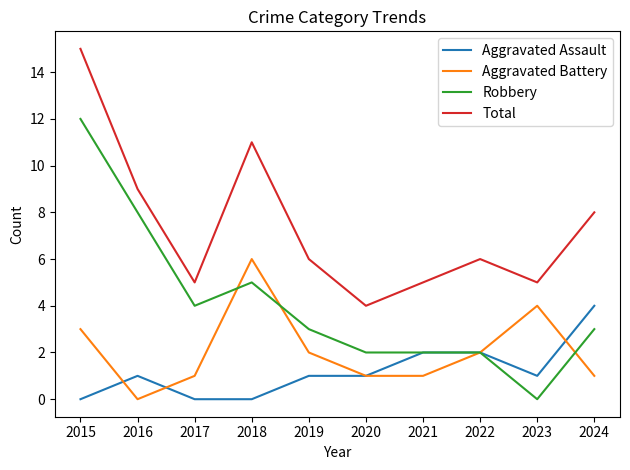

Which series changed the most between 2015 and 2020?

Total